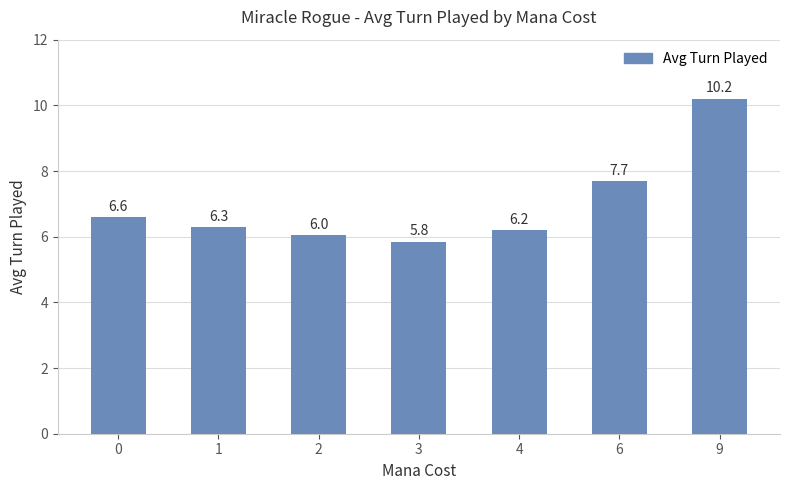

Which category has the highest value across all series?

9